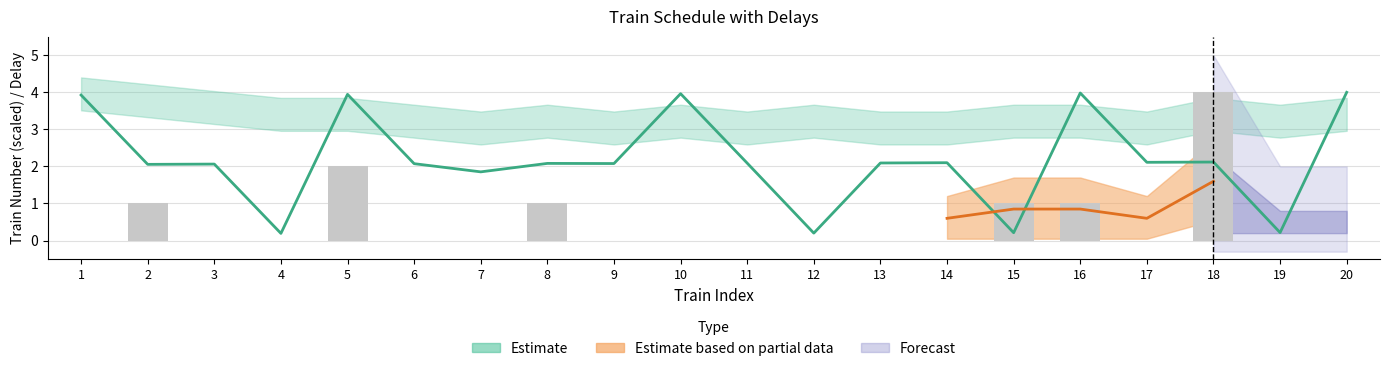

Reading left to right, what are all the values shown in this chart?

train_number: 3.9	2.1	2.1	0.2	3.9	2.1	1.9	2.1	2.1	4.0	2.1	0.2	2.1	2.1	0.2	4.0	2.1	2.1	0.2	4.0
delay: 0.0	1.0	0.0	0.0	2.0	0.0	0.0	1.0	0.0	0.0	0.0	0.0	0.0	0.0	1.0	1.0	0.0	4.0	0.0	0.0